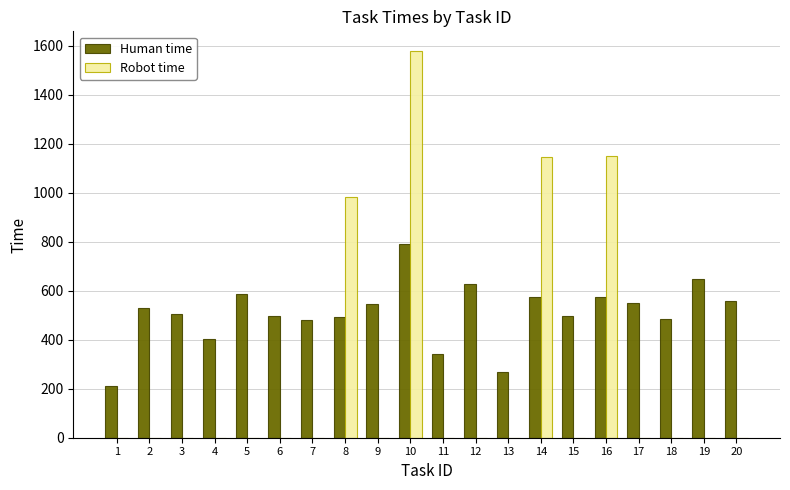

Are the bars horizontal?

No